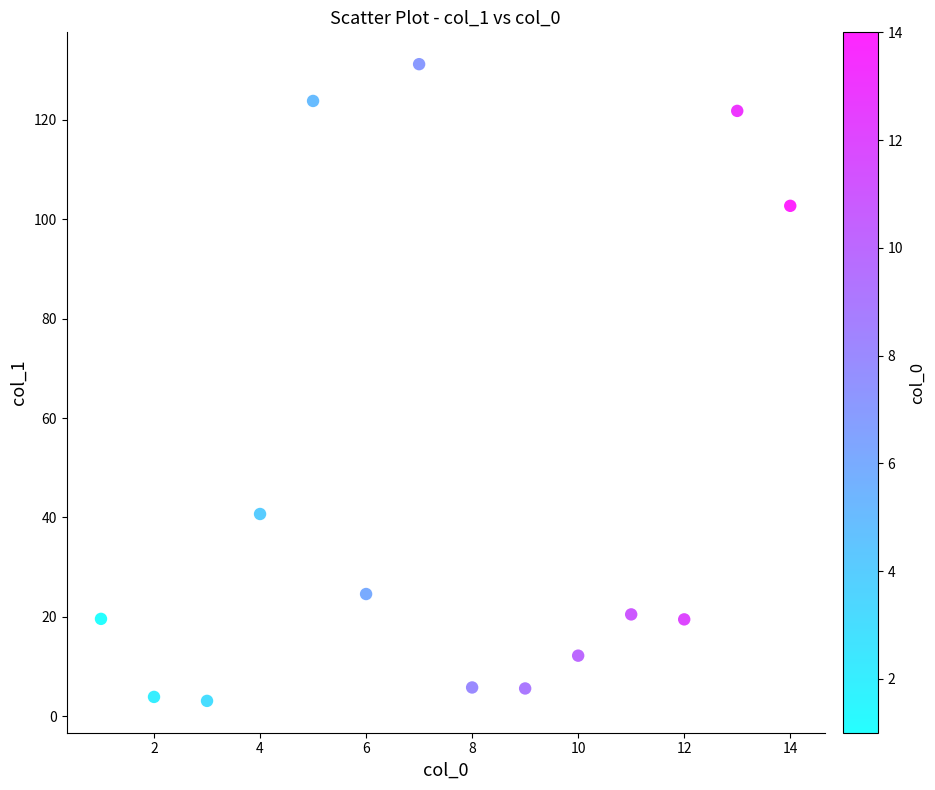

What is the range of Y values (max minus min)?

128.1